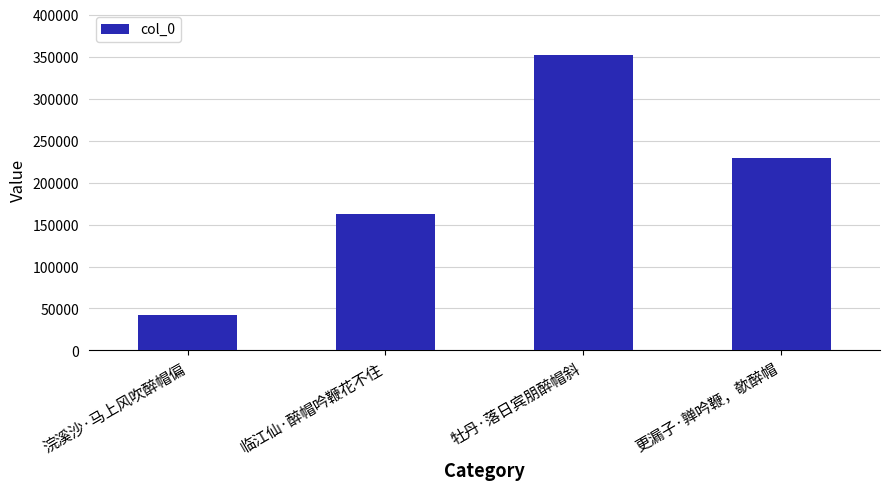

What is the label of the 3rd bar from the right?

临江仙·醉帽吟鞭花不住